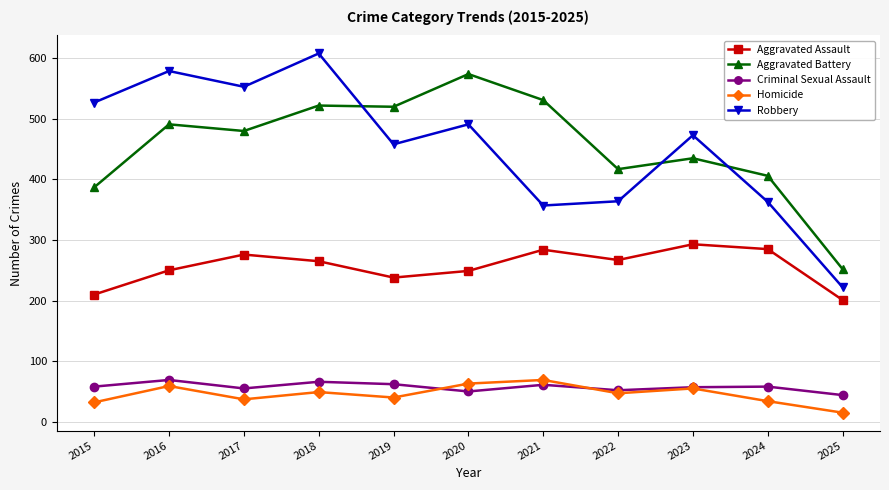

What value does the Aggravated Battery series have at 2016, to the nearest 5?

490